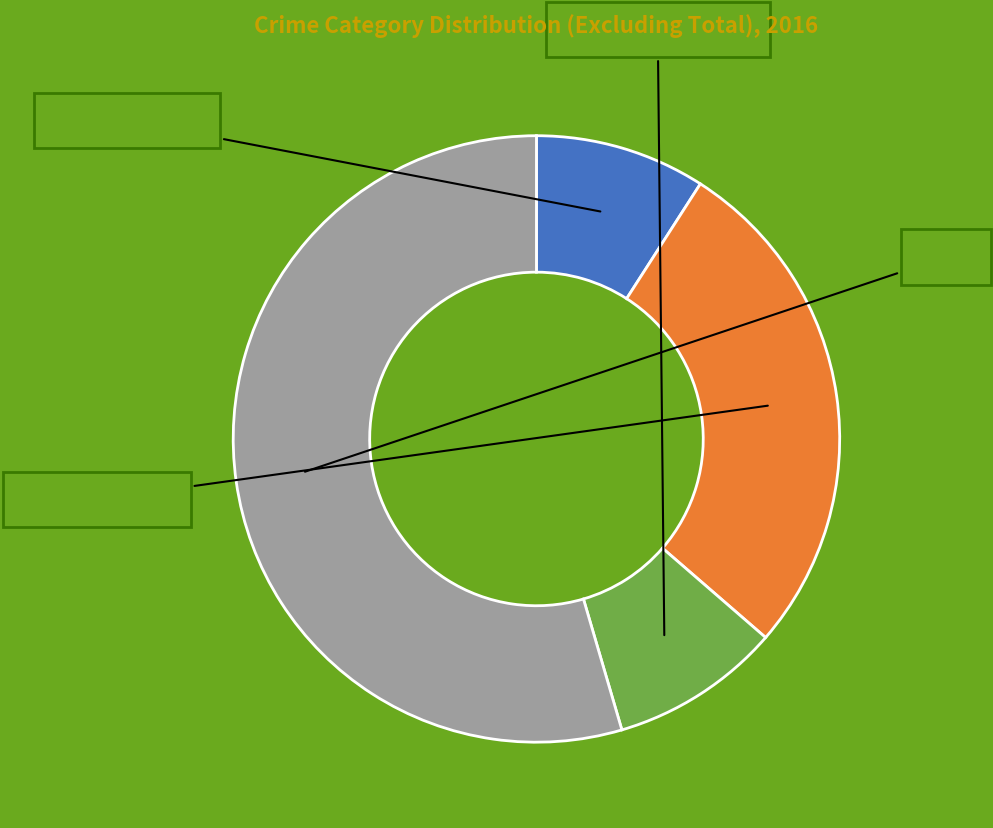

How many segments does this pie chart have?

4